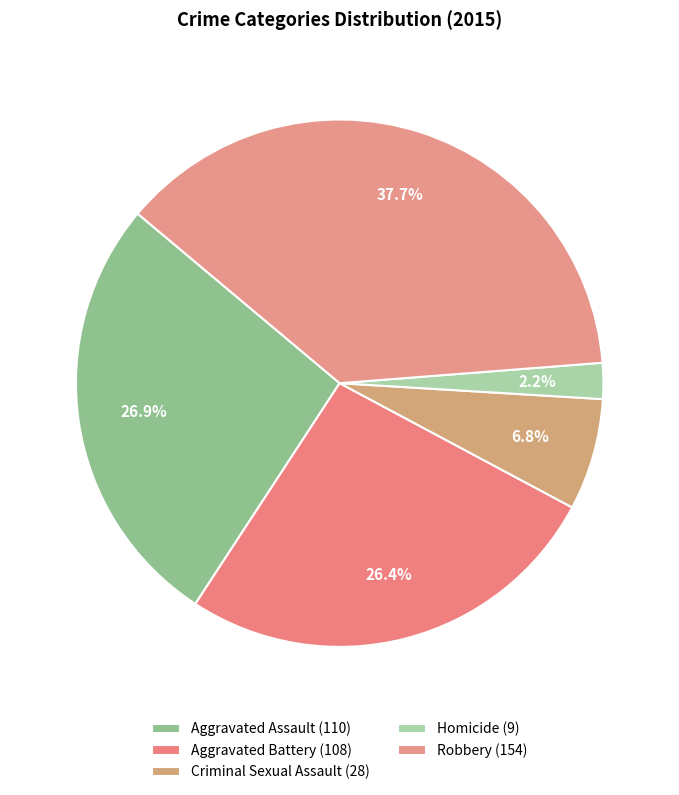

Which slice is the smallest?

Homicide